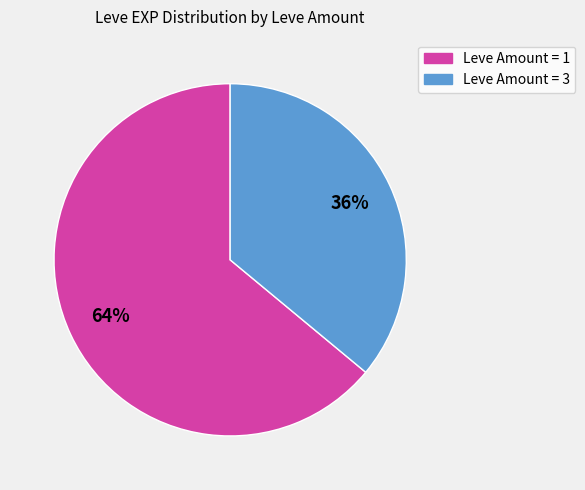

To the nearest percent, what is the average slice percentage?

50%